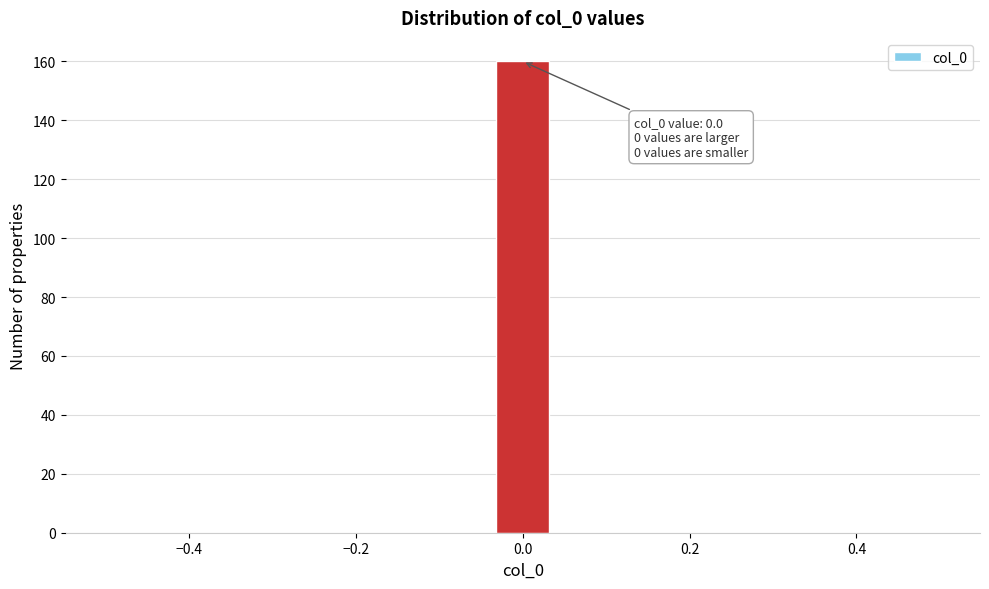

Read against the x-axis, roughly where is the centre of the tallest bar?

0.00